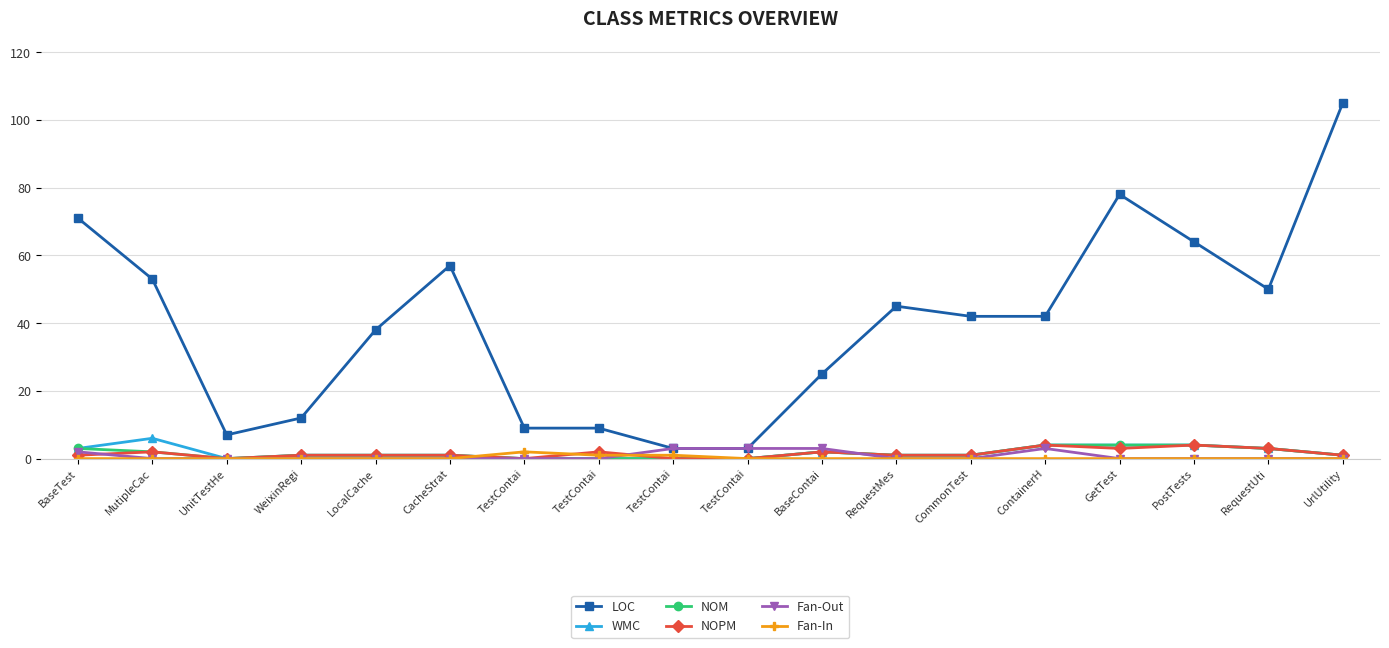

What are all the series names shown in the legend?

LOC, WMC, NOM, NOPM, Fan-Out, Fan-In